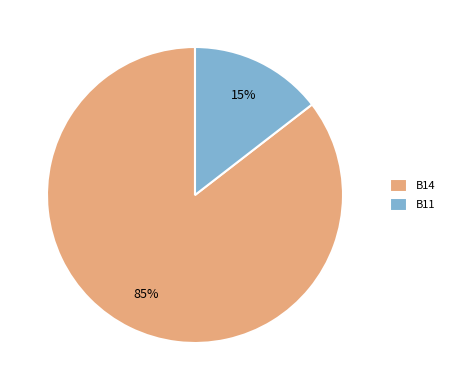

To the nearest percent, what percentage of the pie is B11?

15%